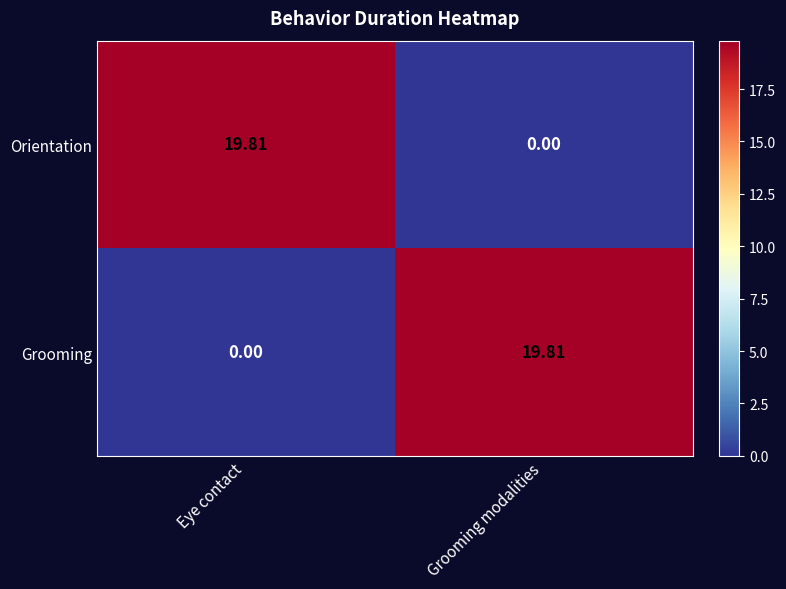

Where does the Orientation series first go above 19?

Eye contact